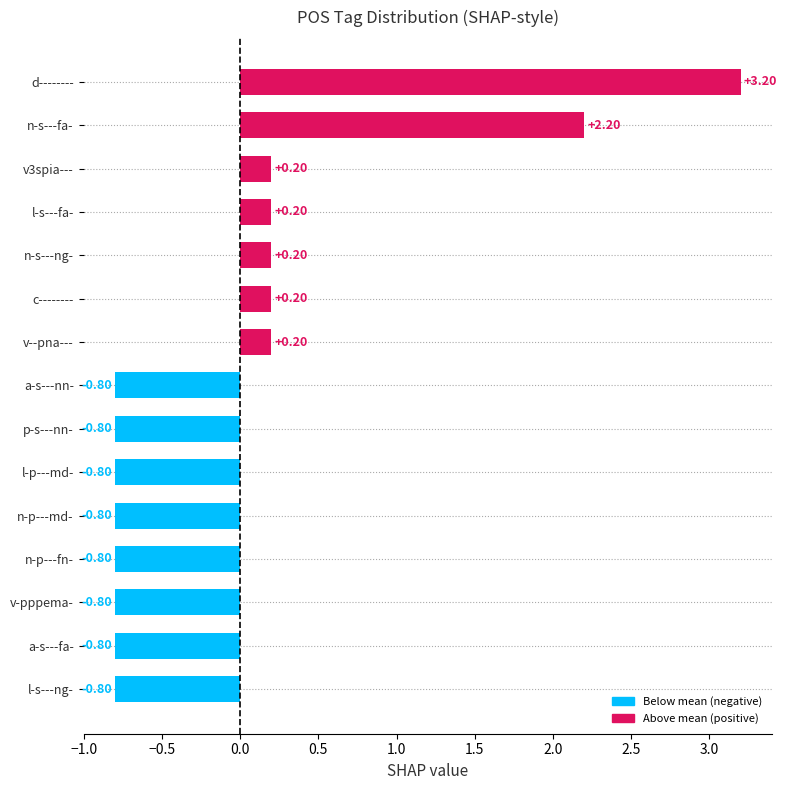

How many values are below zero?

8